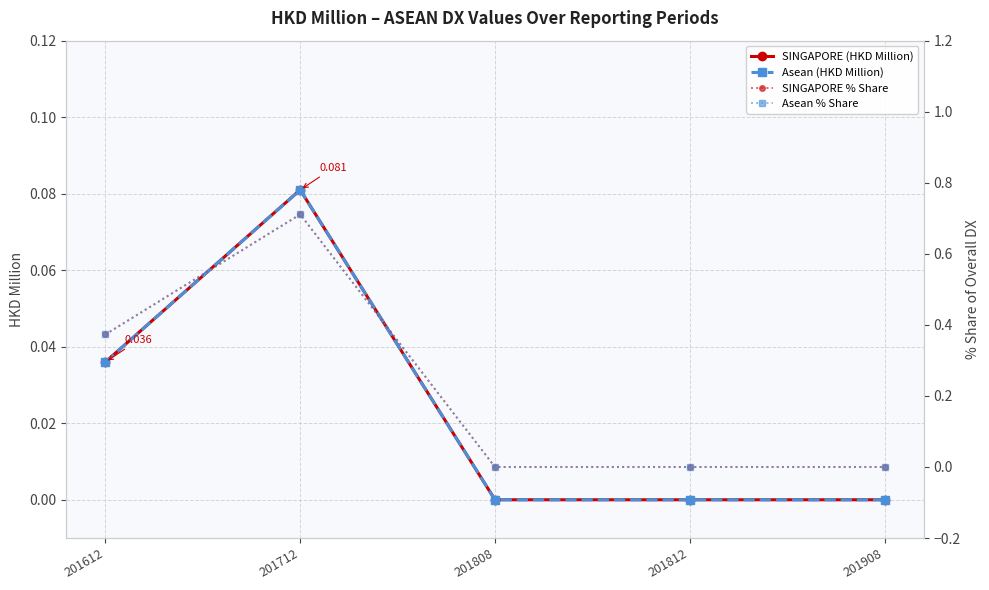

What is the difference between the highest and lowest values at 201612?

0.3